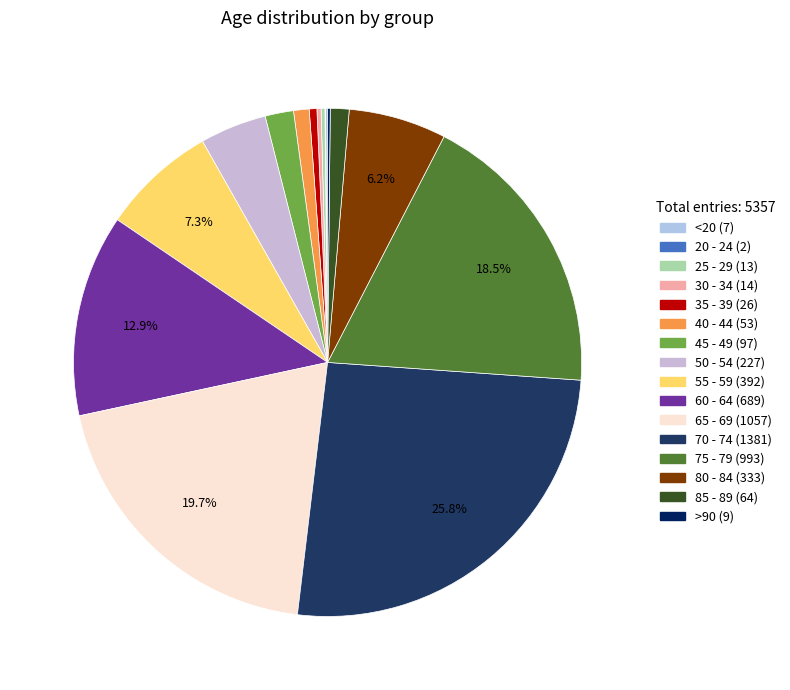

True or false: 30 - 34 accounts for 1% of the total.

False